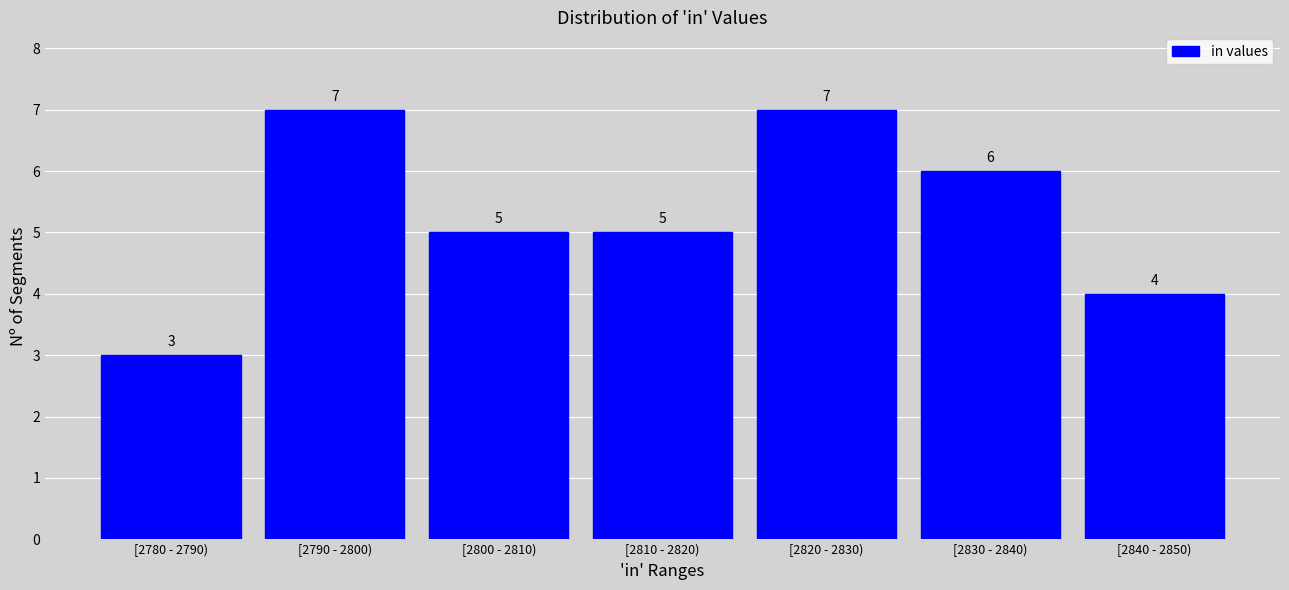

Reading left to right, list all the values displayed in this chart.

3	7	5	5	7	6	4